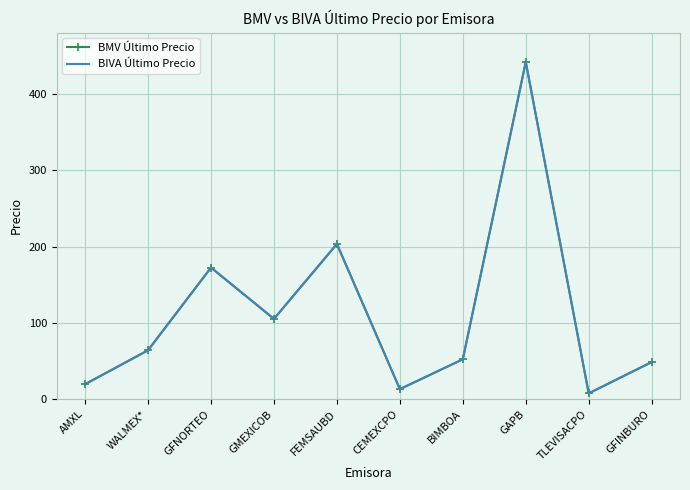

At which label is BMV Último Precio closest to 224?

FEMSAUBD